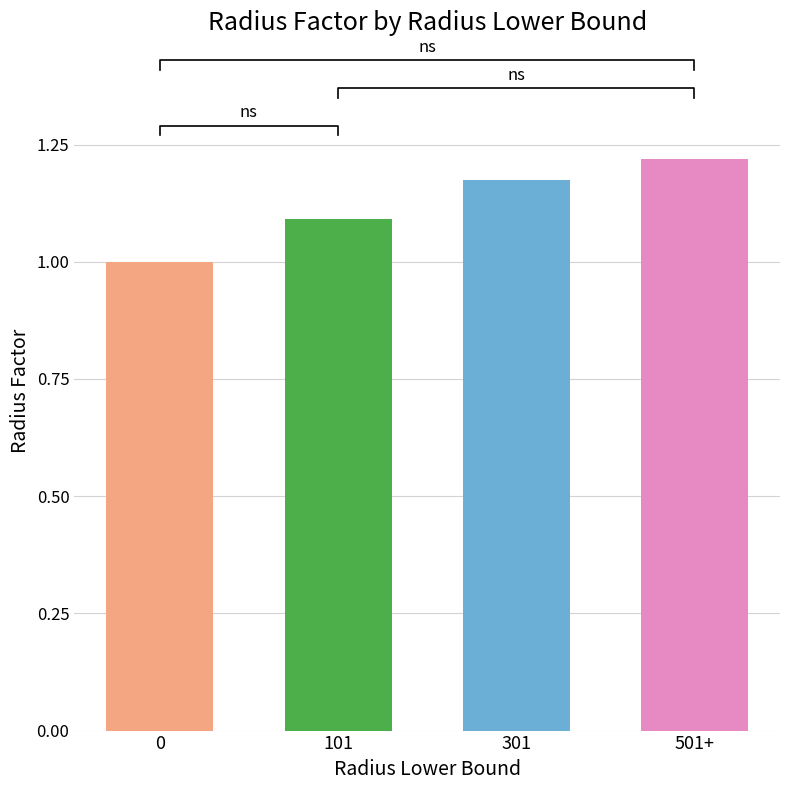

What is the difference between the values at 301 and 0?

0.2